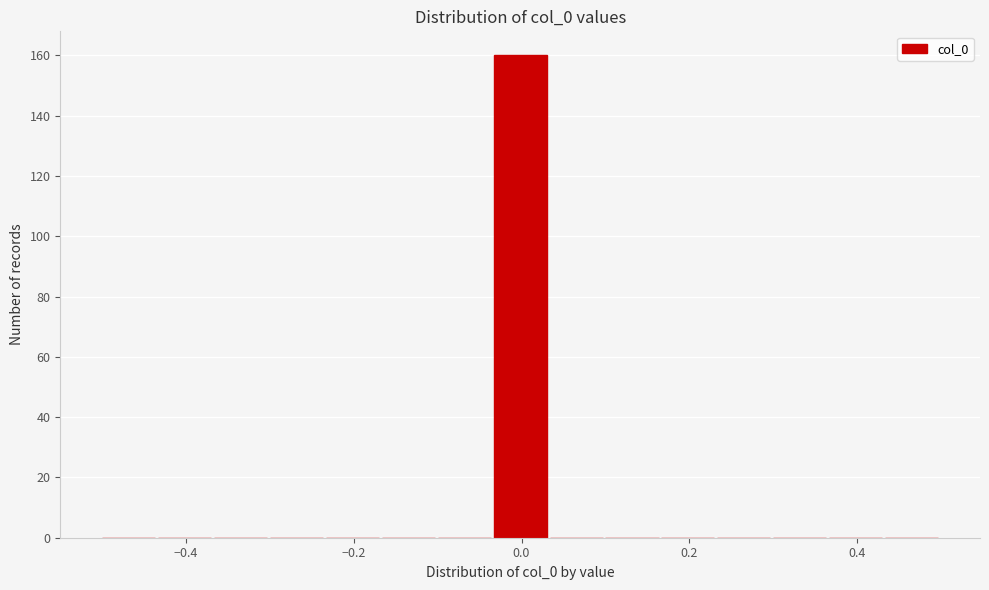

Around what value on the x-axis is the tallest bar? Give the approximate position of its centre, as read against the axis.

0.00